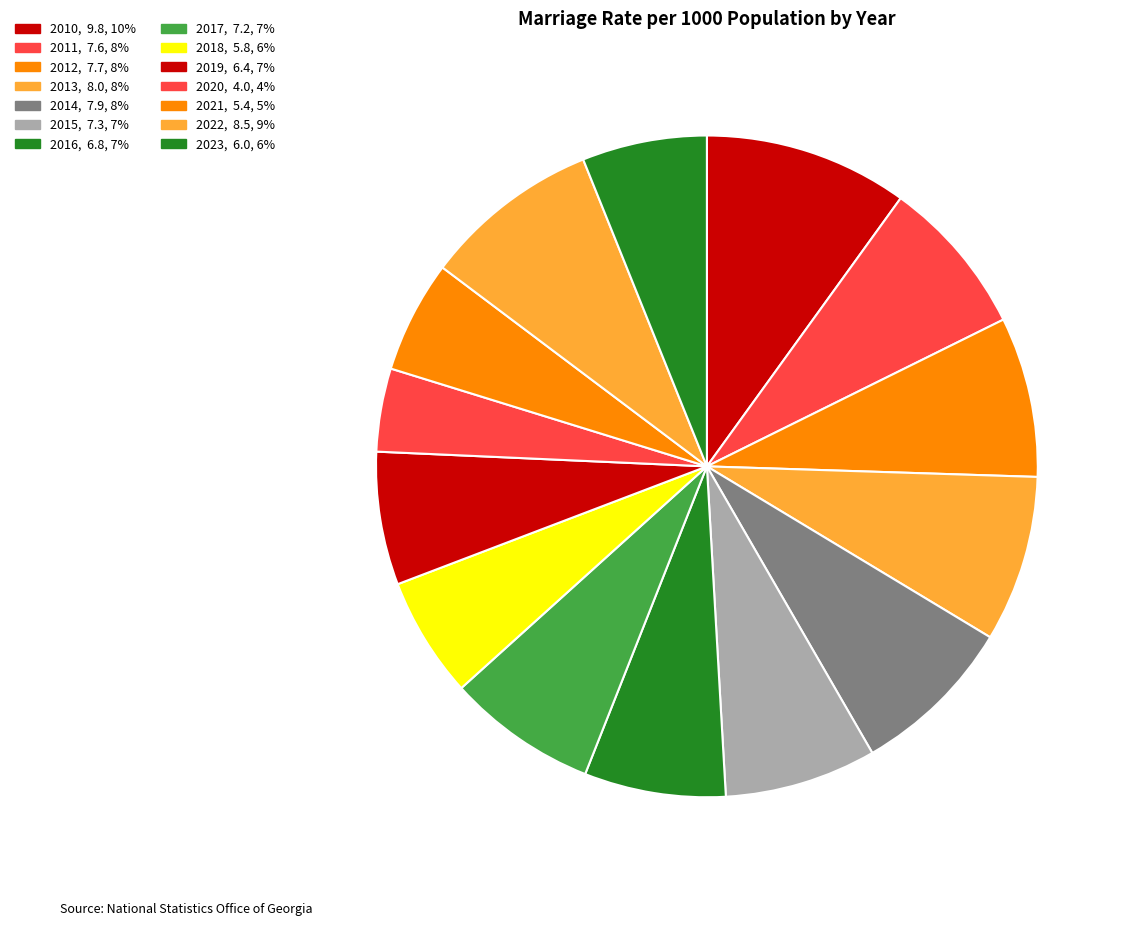

How many slices are in this pie chart?

14